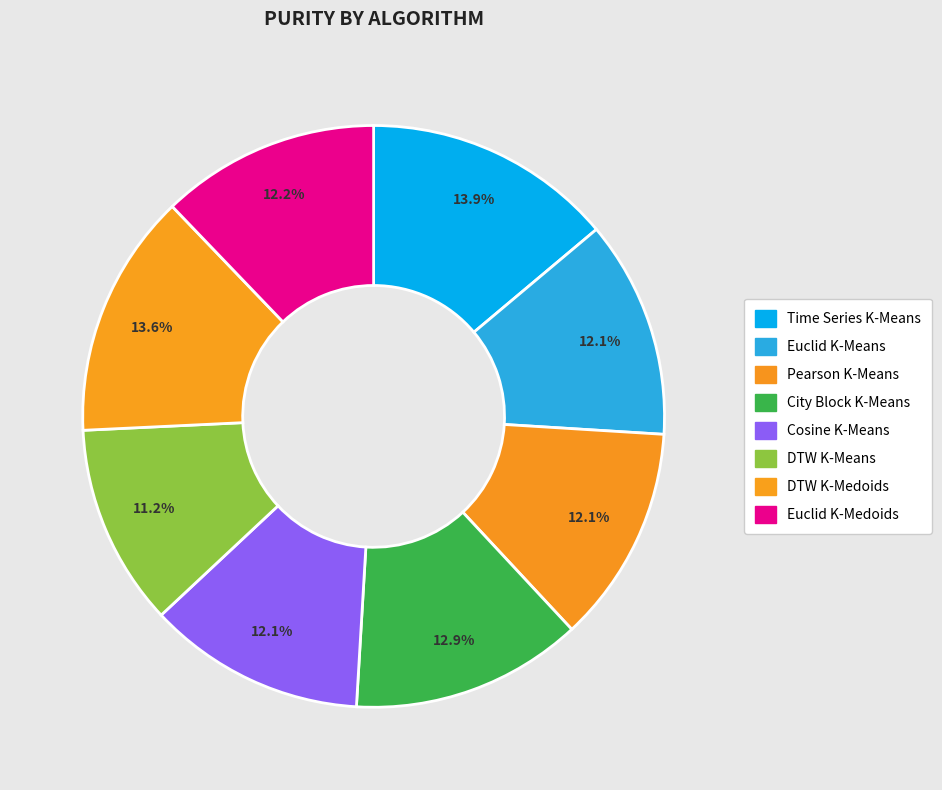

Which category has the smallest portion of the pie?

DTW K-Means